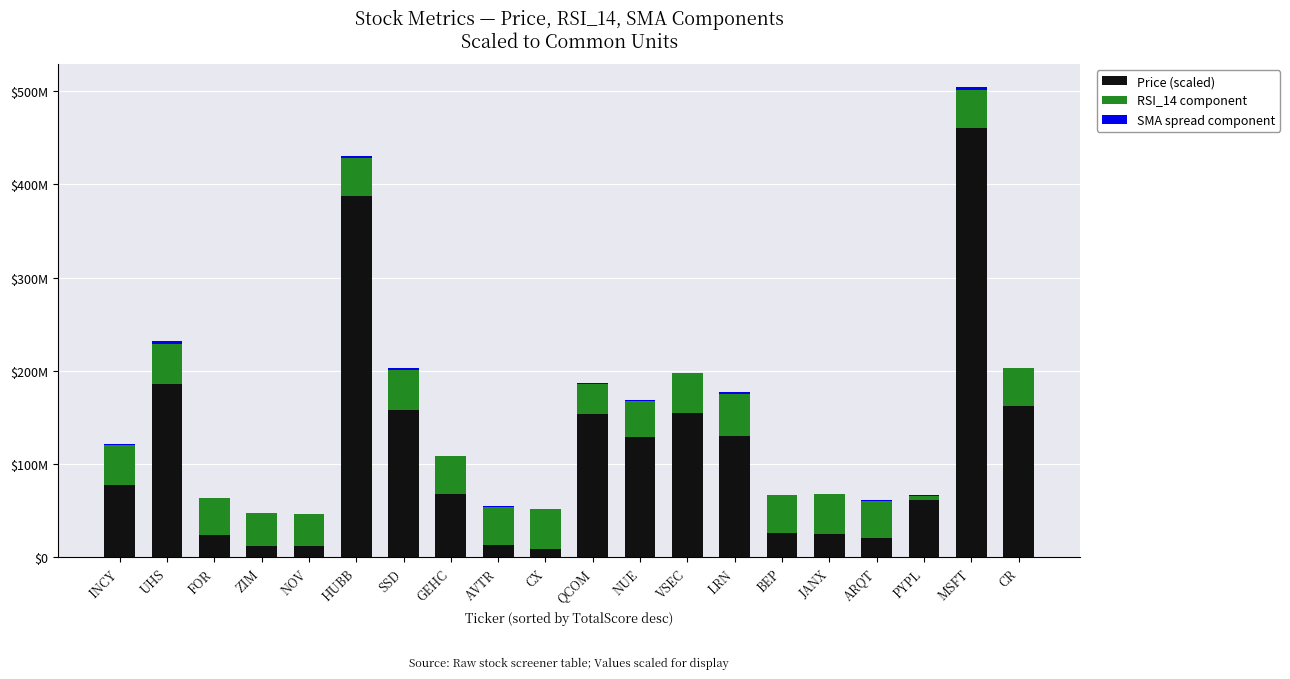

At which label does SMA spread component first exceed 446100?

UHS